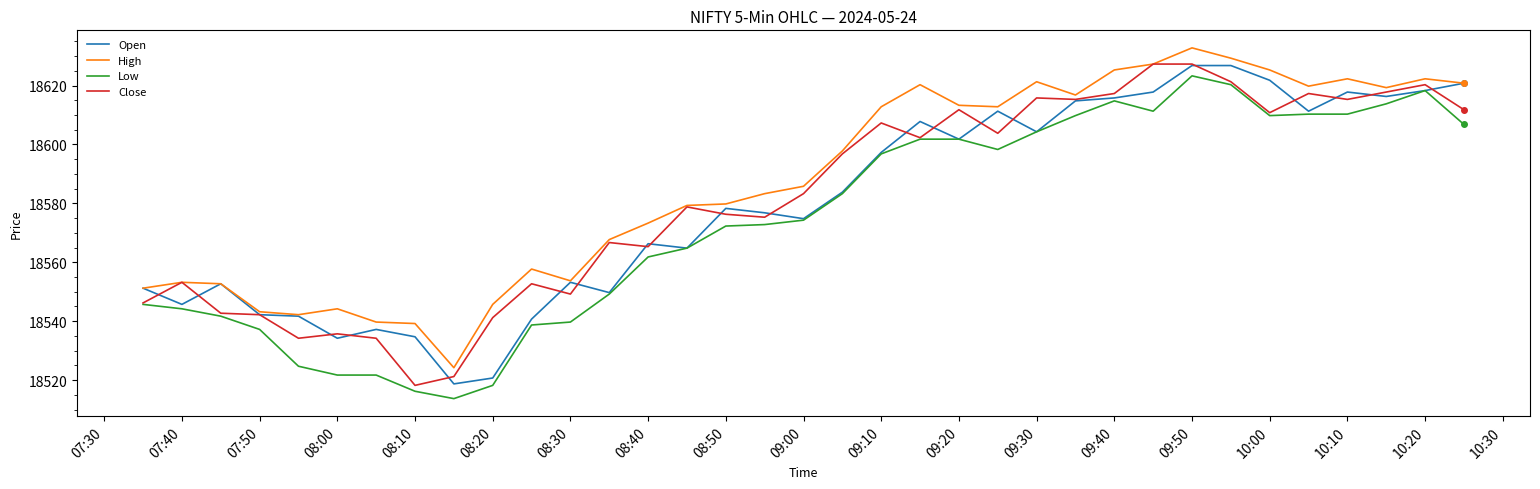

At how many categories does at least one series exceed 18591?

17